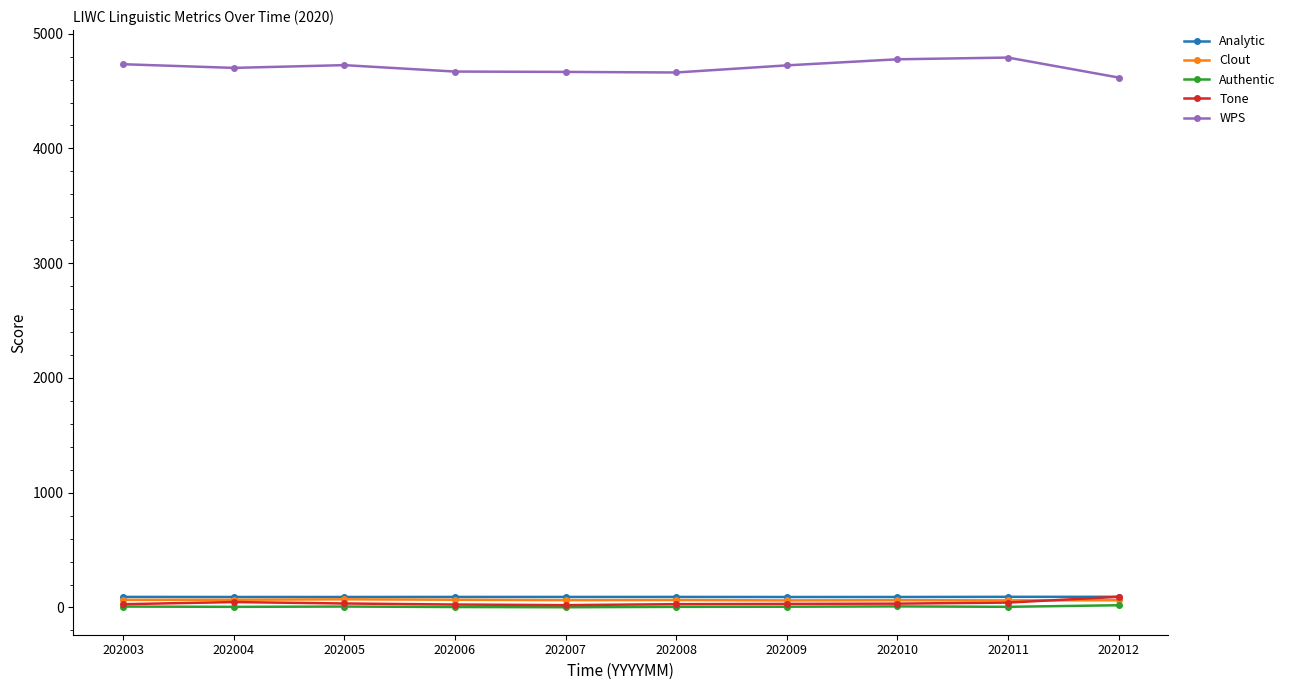

True or false: Analytic and Clout cross at least once.

False